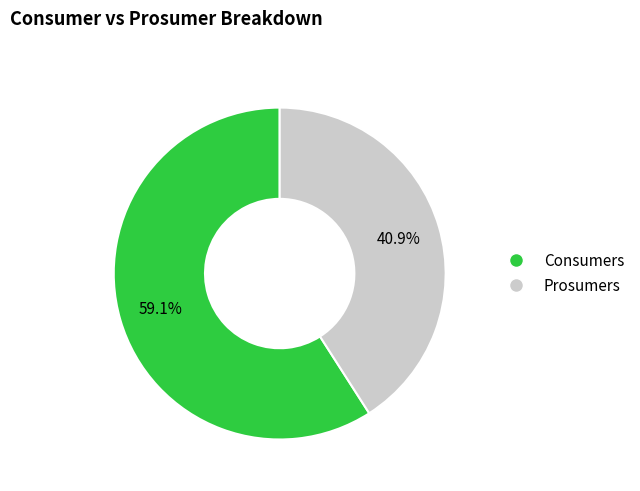

To the nearest percent, what portion does Prosumers represent?

41%